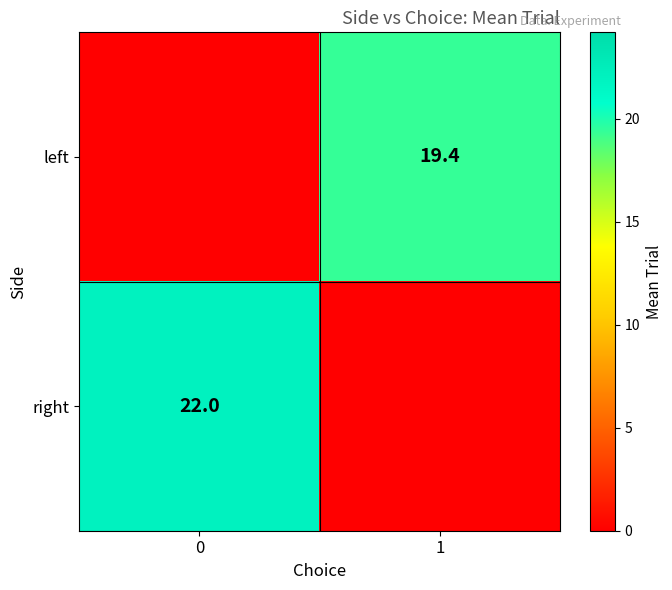

Which has a higher value, 1 or 0?

1